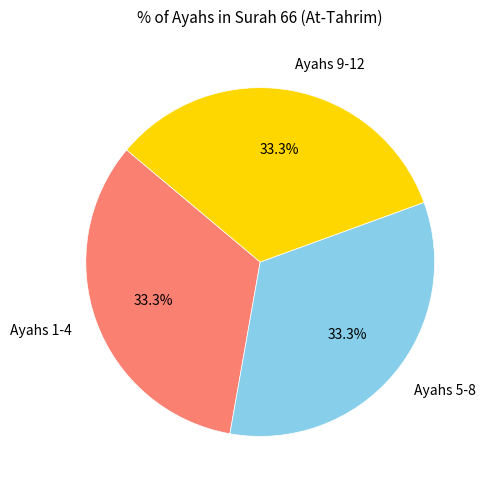

Does any single category account for the majority?

No